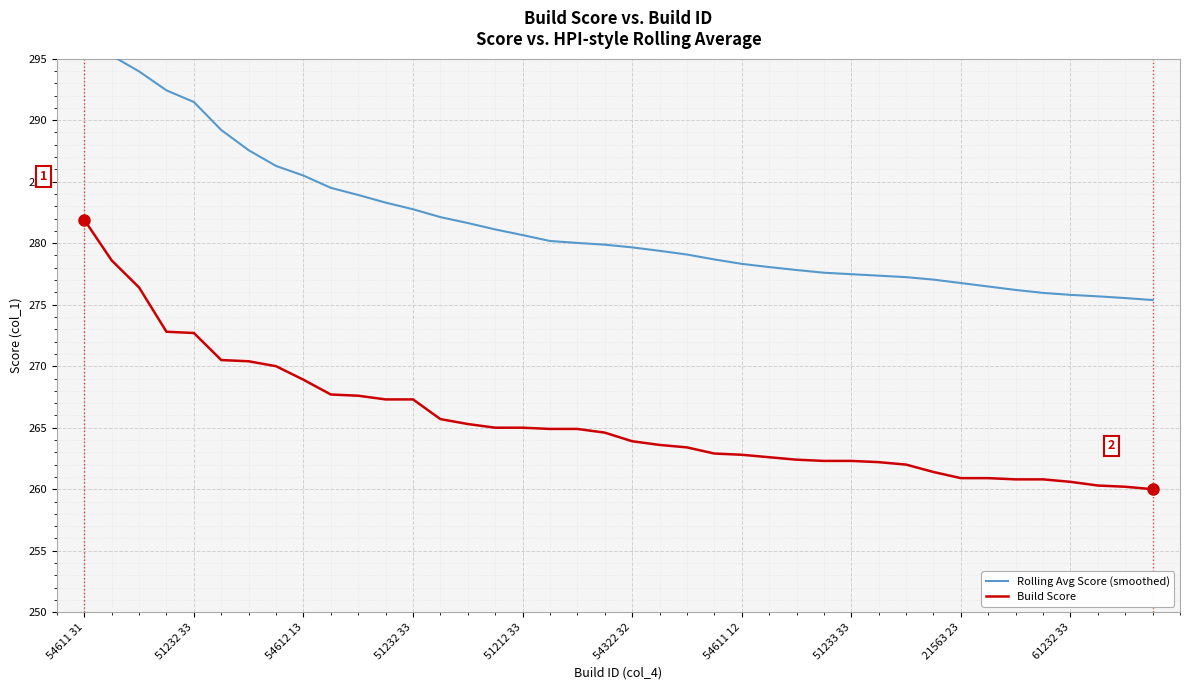

What is the maximum value shown in the chart?

296.9